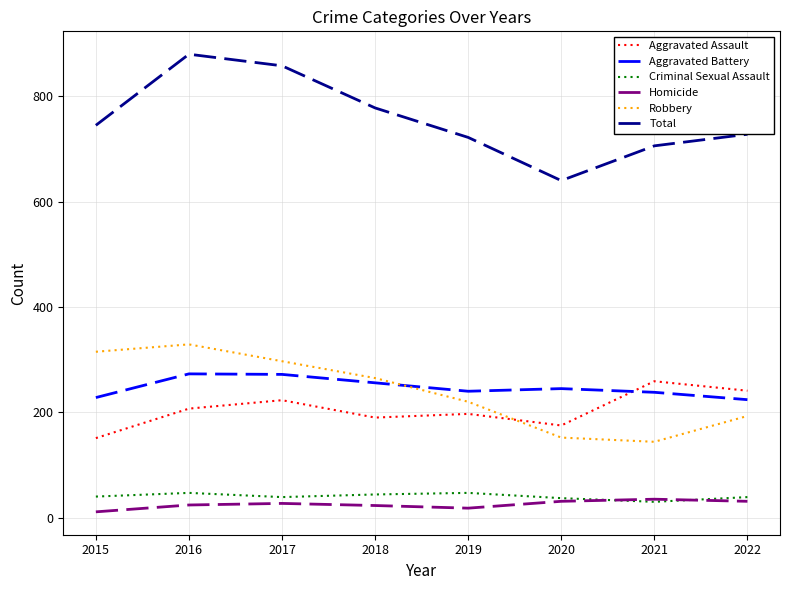

The Total series shows 728 at 2022. True or false?

True